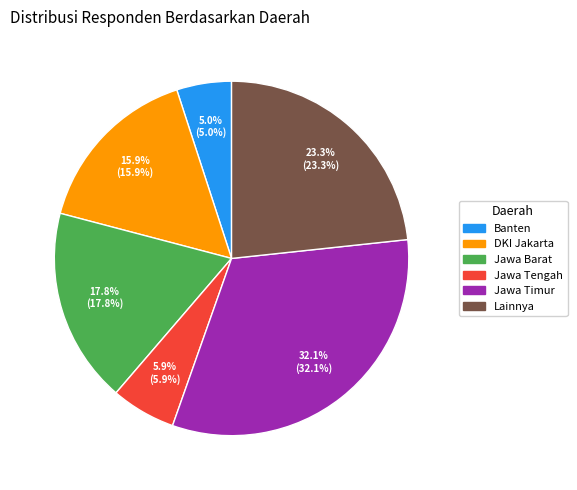

What is the ratio of the value at Jawa Tengah to the value at Jawa Barat?

0.3